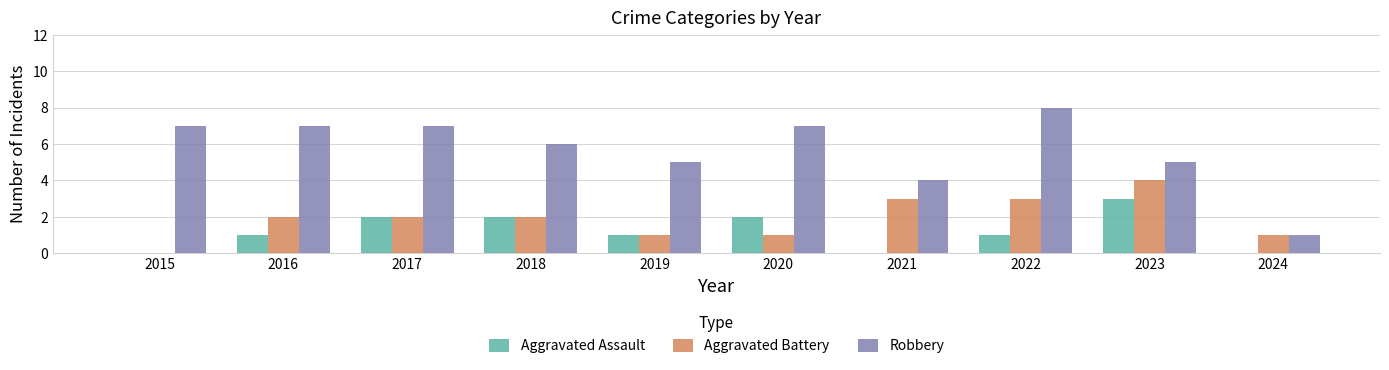

Are the bars horizontal?

No